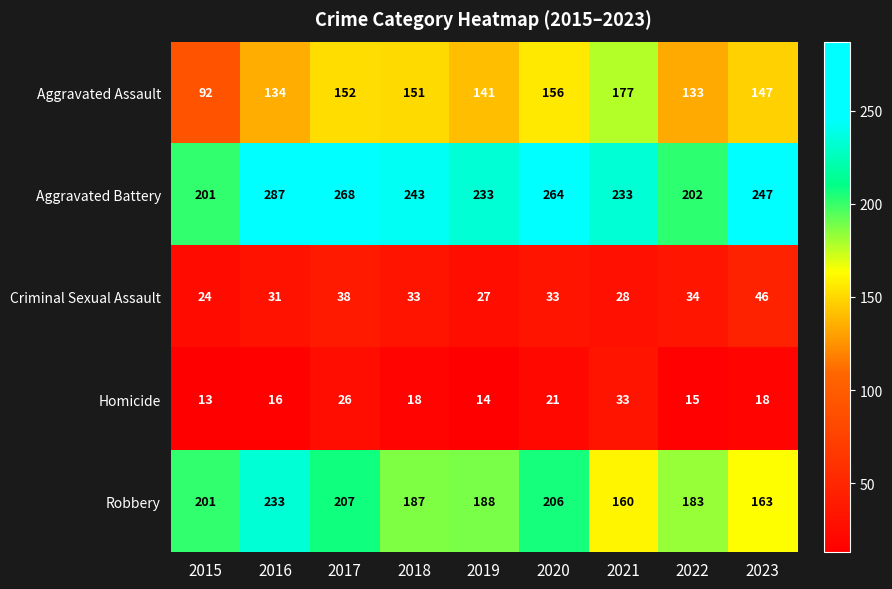

What is the difference between the maximum and minimum values in the Aggravated Battery series?

86